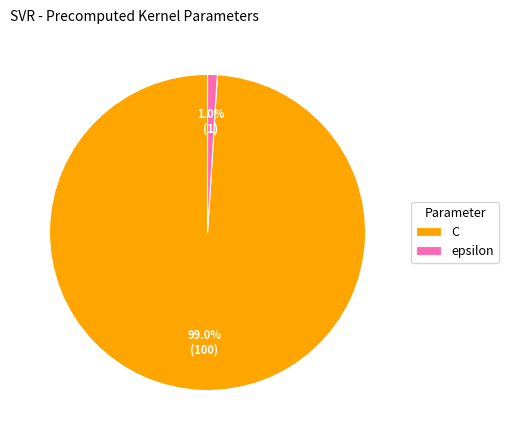

What percentage is the C slice, to the nearest percent?

99%